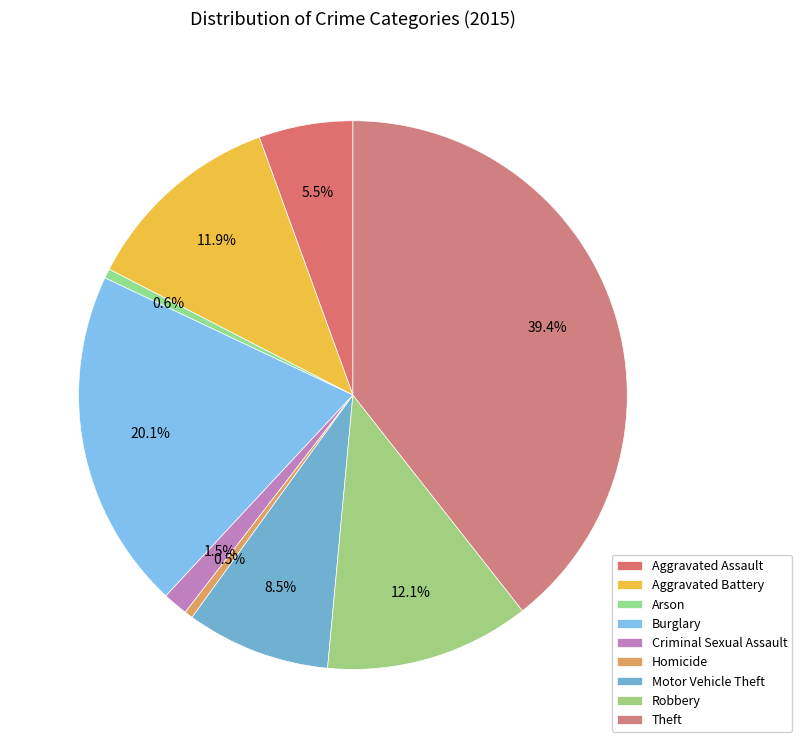

The Aggravated Battery slice represents 12% of the pie. True or false?

True